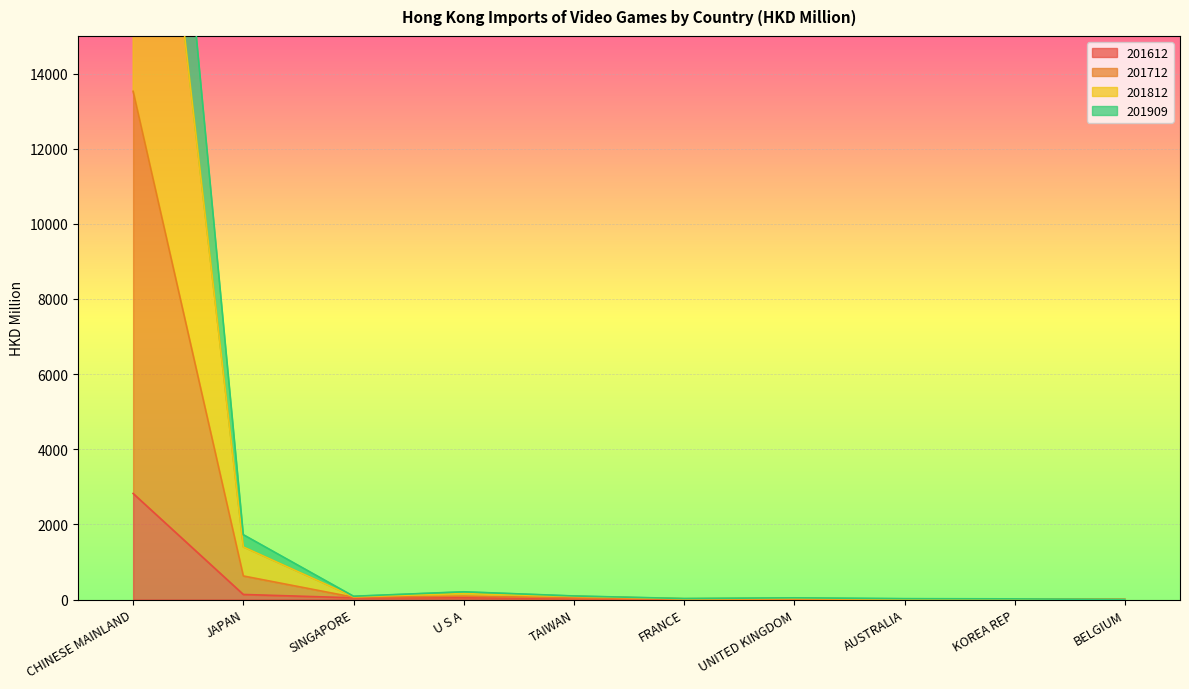

What is the maximum value for 201612?

2822.3